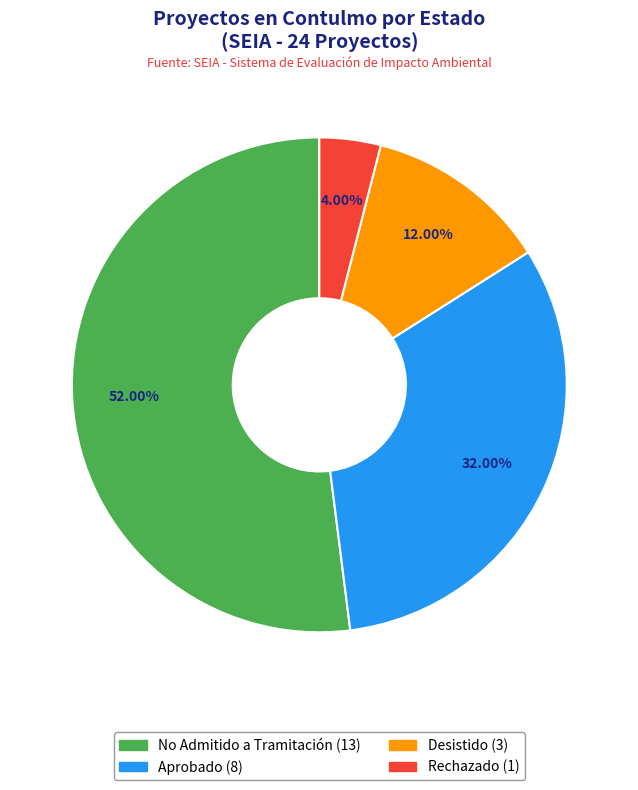

Is there a majority slice in this chart?

Yes